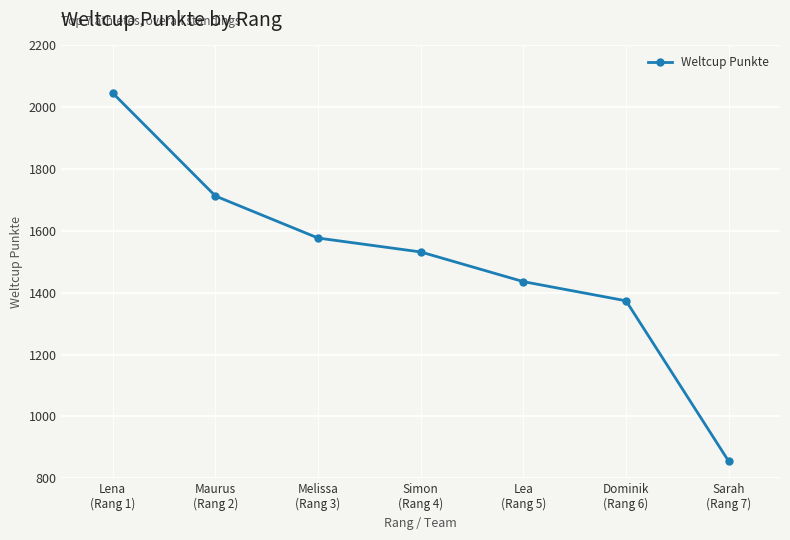

How many series are shown in this chart?

1